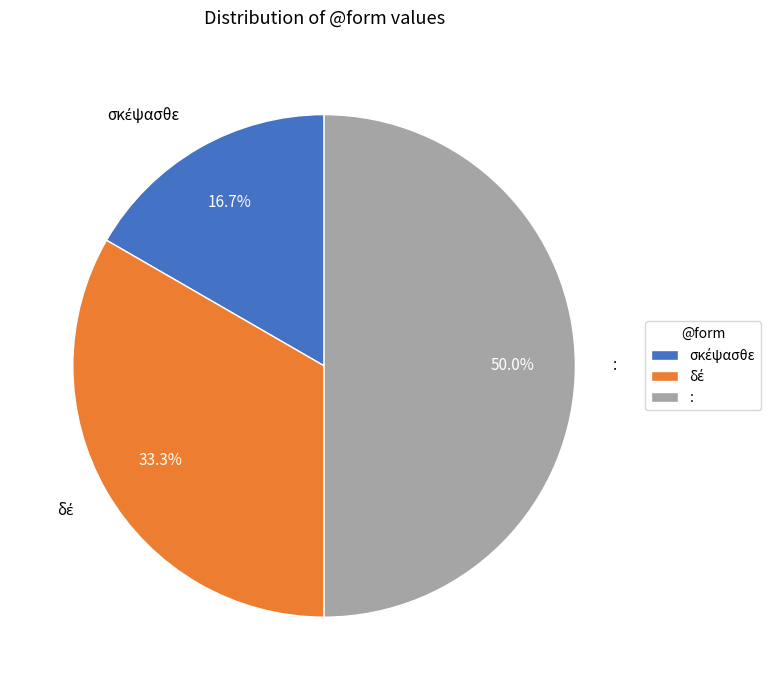

What percentage is NOT represented by :?

50.0%